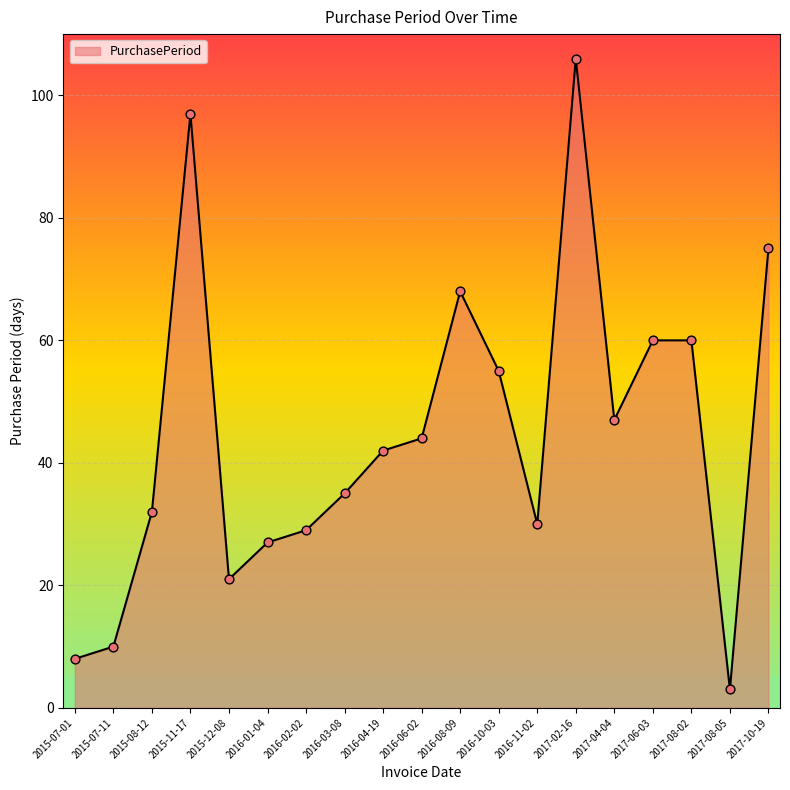

What is the ratio of the value at 2017-02-16 to the value at 2017-08-02?

1.8